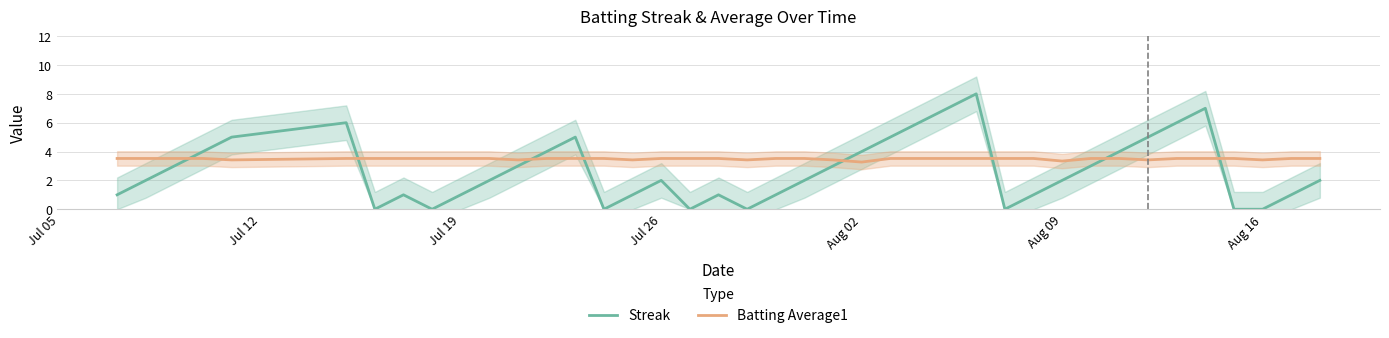

What is the highest value of the Streak series?

8.0